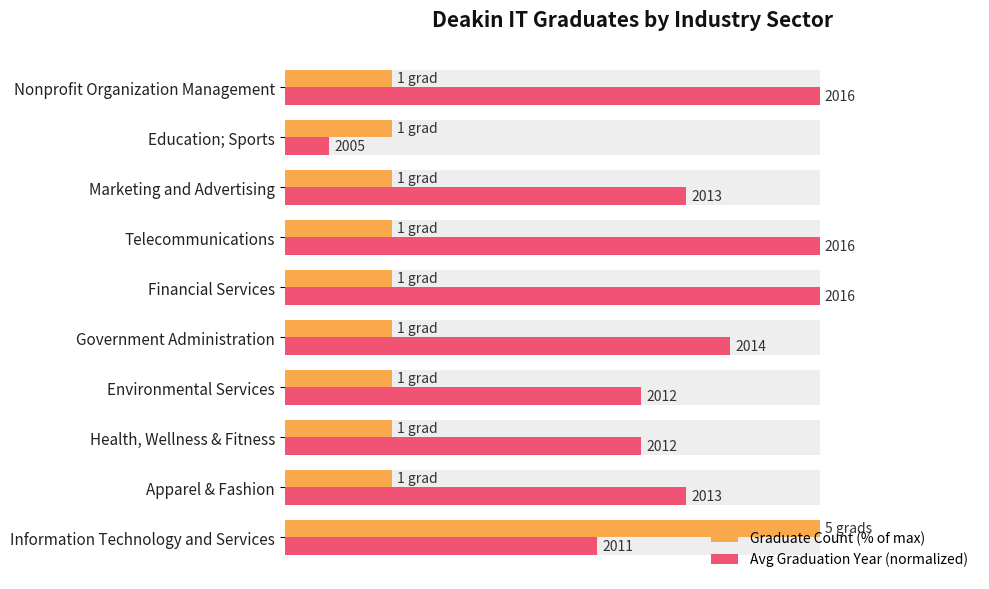

The Graduate Count (% of max) series shows 10.8 at Environmental Services. True or false?

False